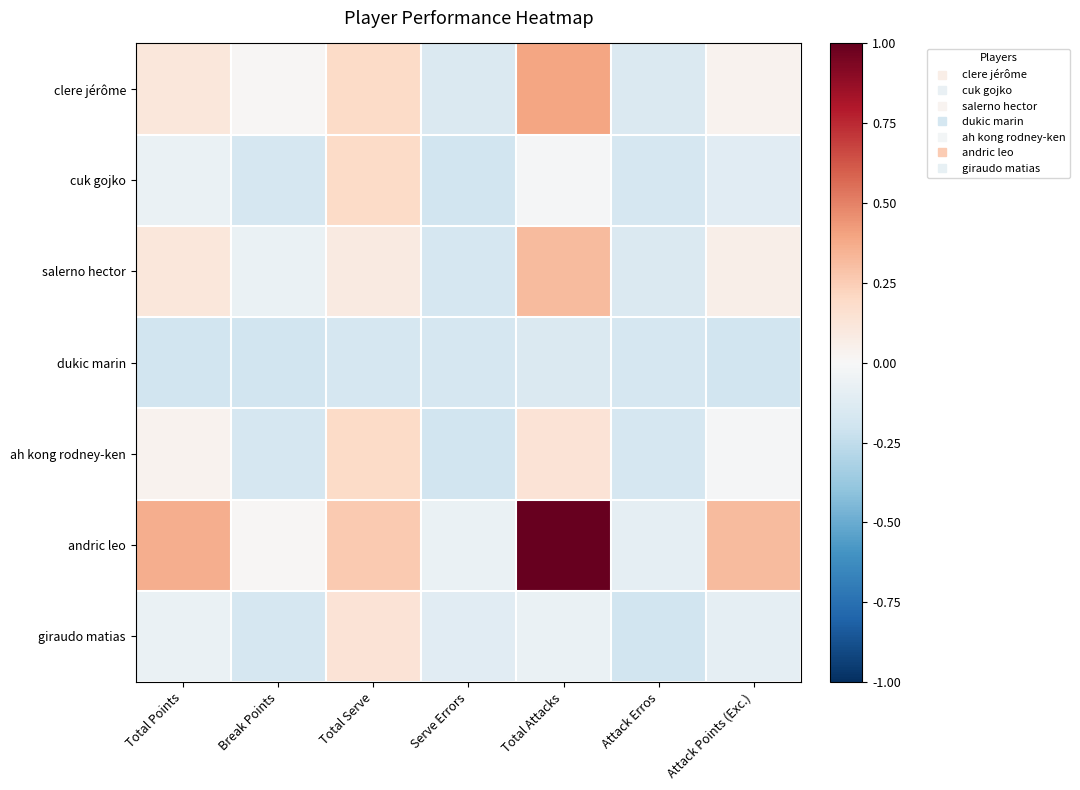

At Total Points, list the series in order from smallest to largest.

dukic marin, cuk gojko, giraudo matias, ah kong rodney-ken, clere jérôme, salerno hector, andric leo